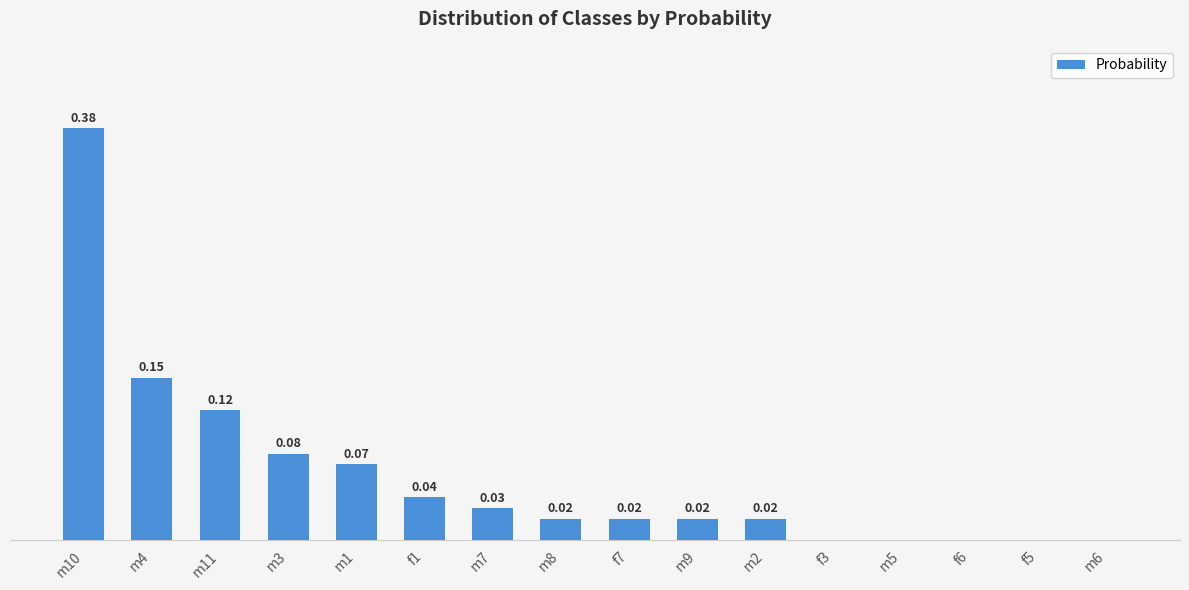

Between m3 and m7, which is larger?

m3